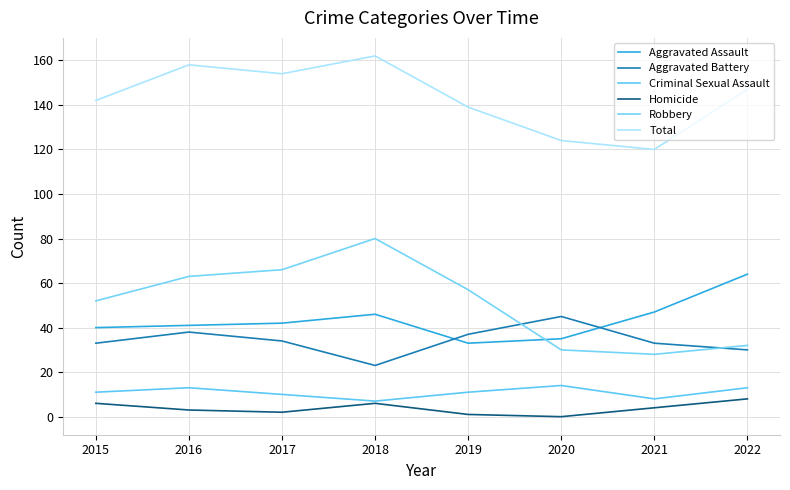

Reading right to left, extract all data points from this chart.

Aggravated Assault: 2022=64	2021=47	2020=35	2019=33	2018=46	2017=42	2016=41	2015=40
Aggravated Battery: 2022=30	2021=33	2020=45	2019=37	2018=23	2017=34	2016=38	2015=33
Criminal Sexual Assault: 2022=13	2021=8	2020=14	2019=11	2018=7	2017=10	2016=13	2015=11
Homicide: 2022=8	2021=4	2020=0	2019=1	2018=6	2017=2	2016=3	2015=6
Robbery: 2022=32	2021=28	2020=30	2019=57	2018=80	2017=66	2016=63	2015=52
Total: 2022=147	2021=120	2020=124	2019=139	2018=162	2017=154	2016=158	2015=142